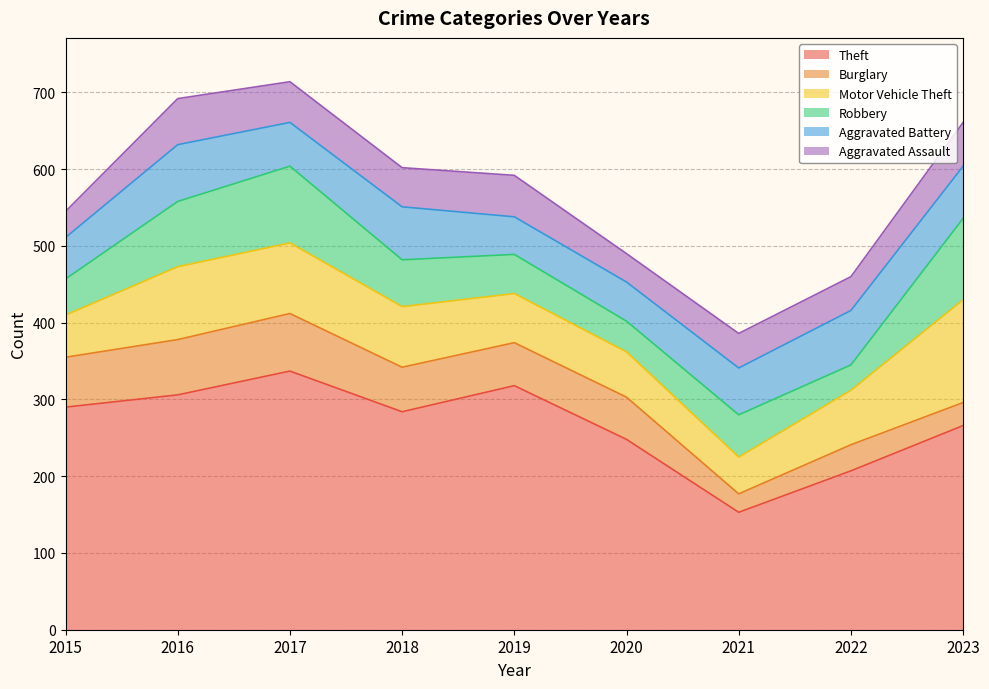

What is the total value across all series at 2018?

602